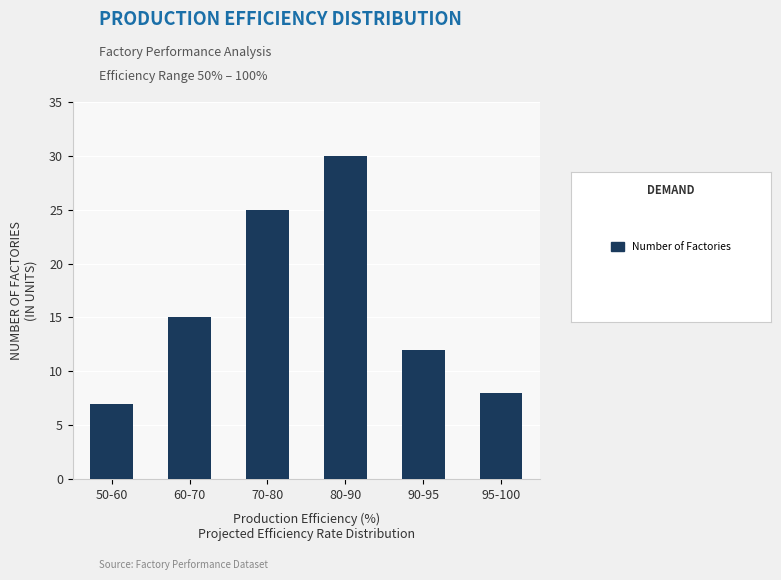

Which category has the highest value across all series?

80-90